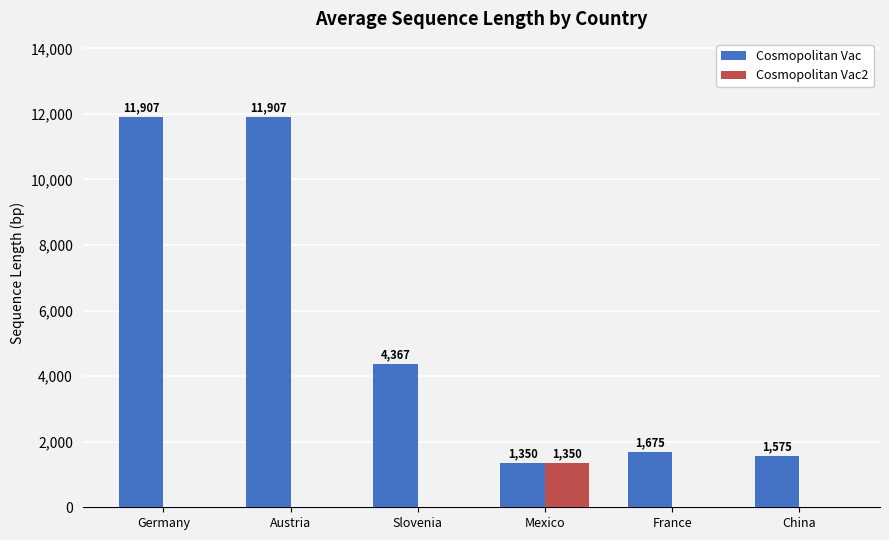

What are all the series names shown in the legend?

Cosmopolitan Vac, Cosmopolitan Vac2